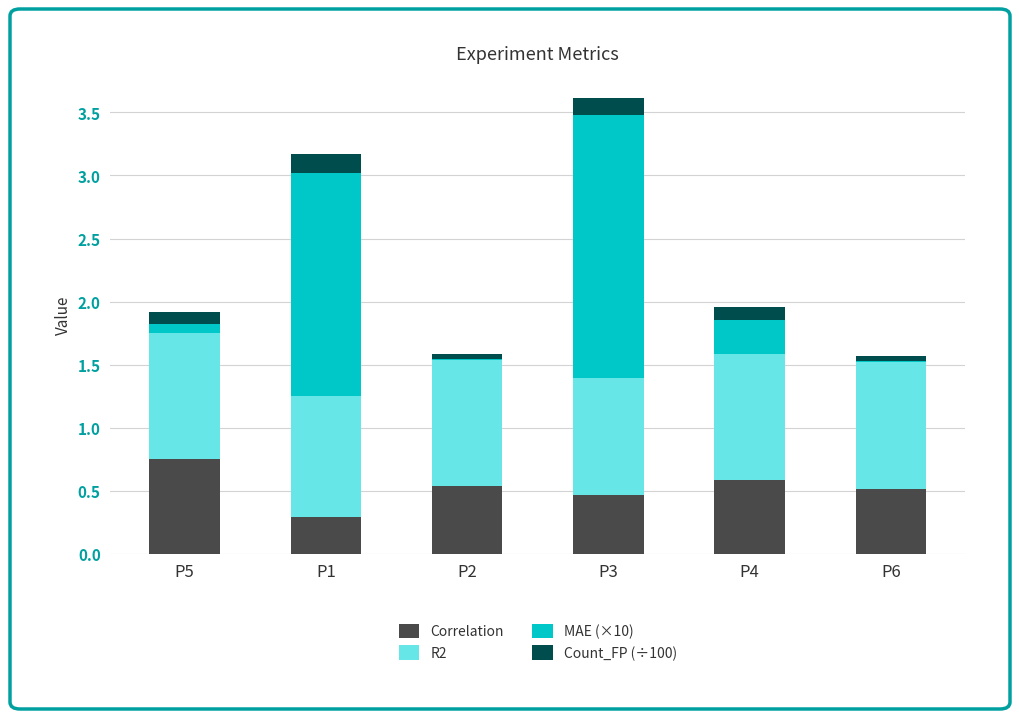

At which label does Correlation reach its peak?

P5